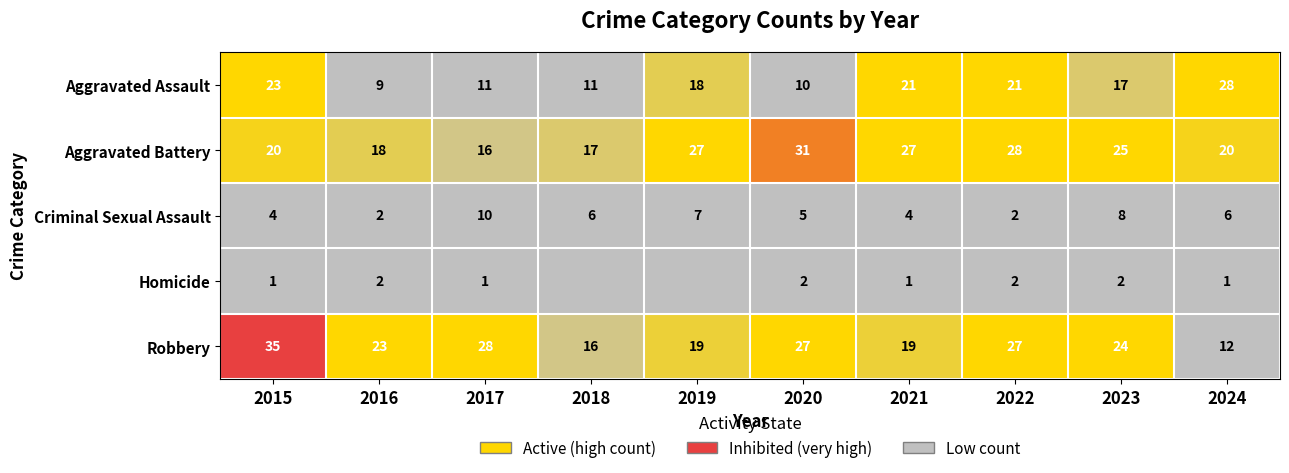

What is the spread (max minus min) of values at 2015?

34